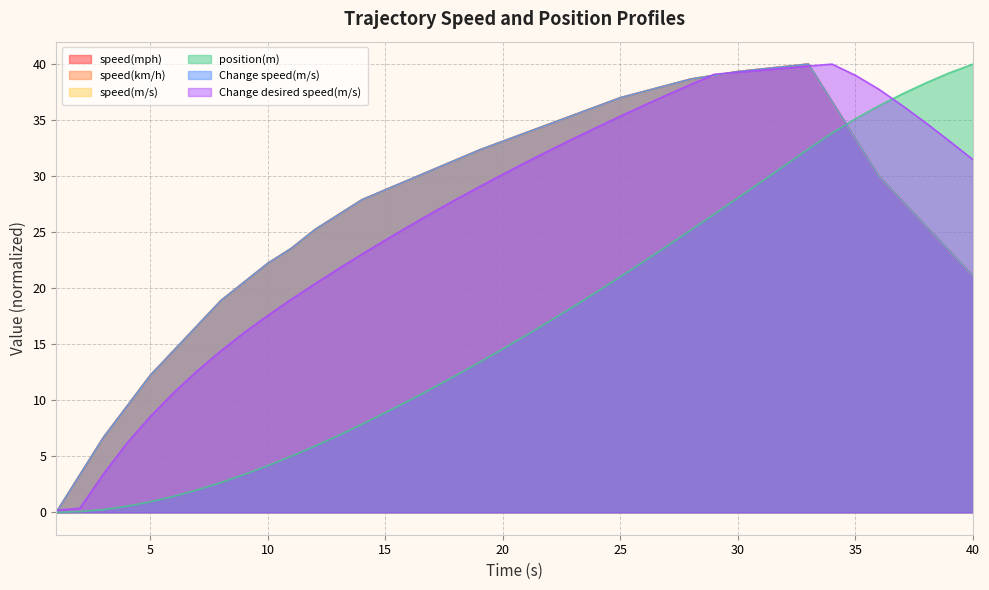

How many lines are shown in the chart?

6